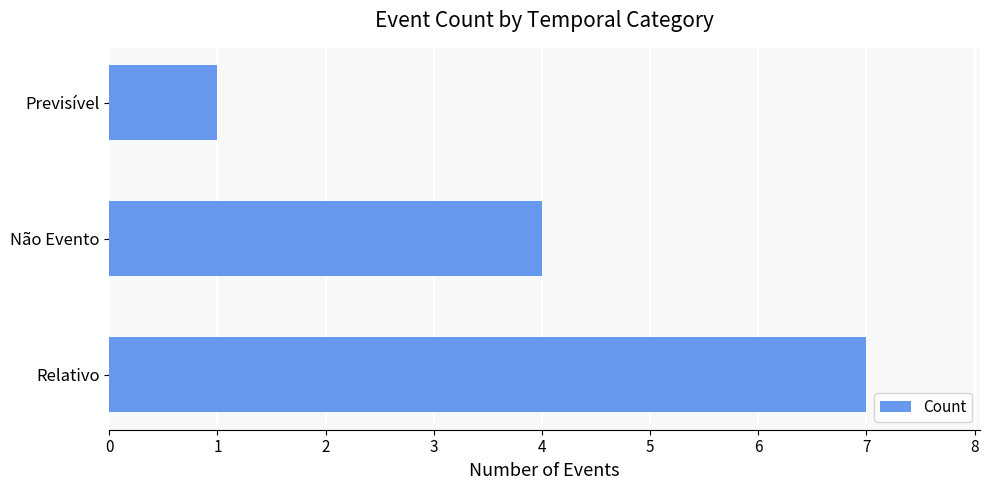

How many distinct data groups are displayed?

1